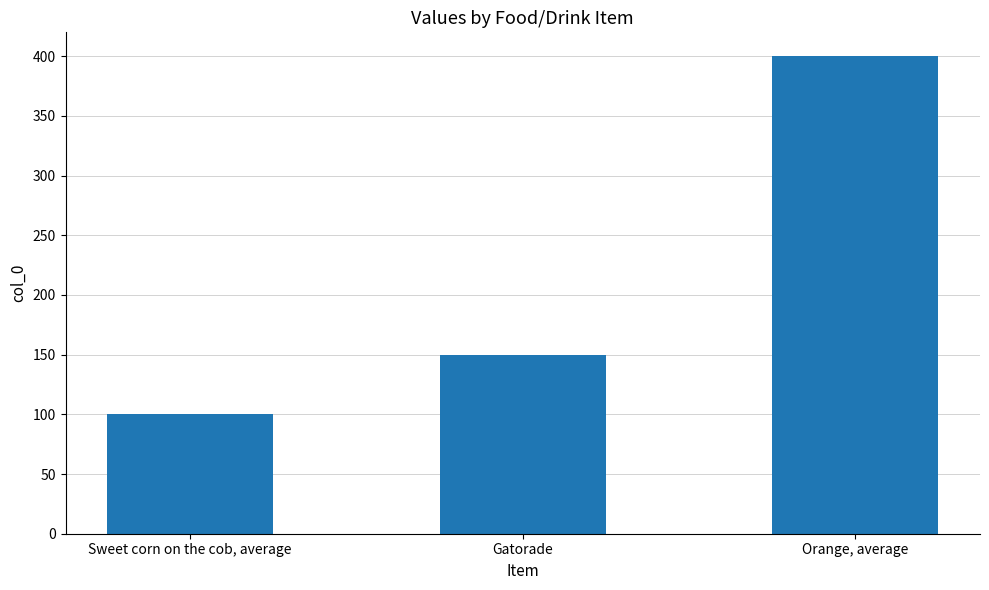

How many distinct data groups are displayed?

1